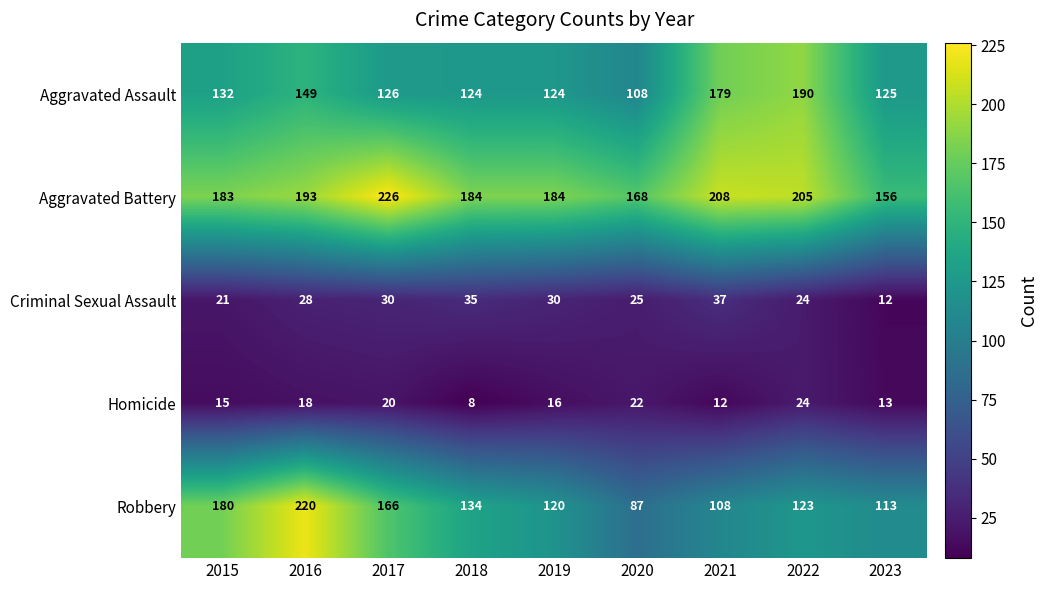

What is the difference between the maximum and minimum values in the Criminal Sexual Assault series?

25